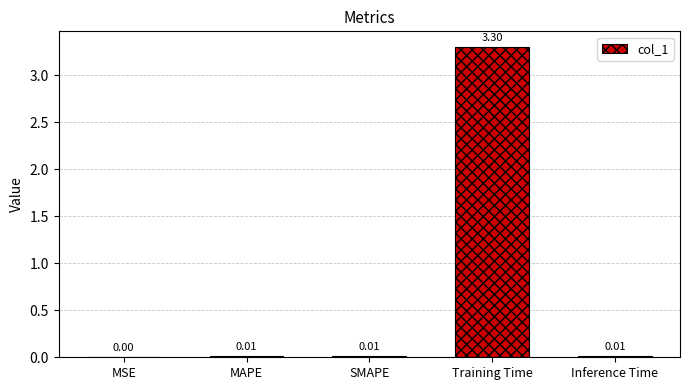

Which label corresponds to the largest value in the chart?

Training Time